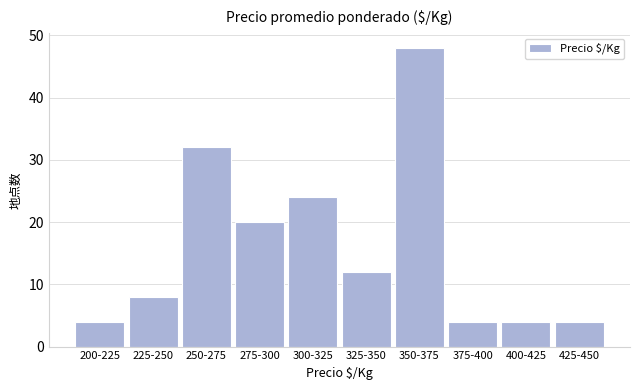

Reading left to right, list all the values displayed in this chart.

4	8	32	20	24	12	48	4	4	4